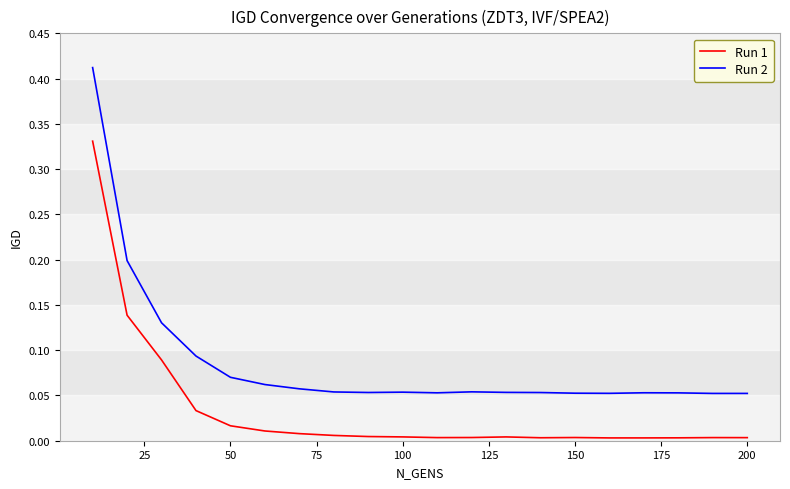

True or false: Run 2 and Run 1 intersect in this chart.

False